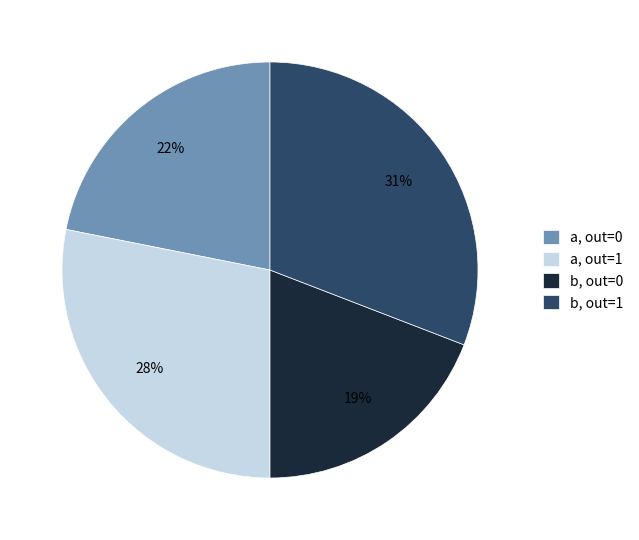

To the nearest percent, what portion does b, out=0 represent?

19%